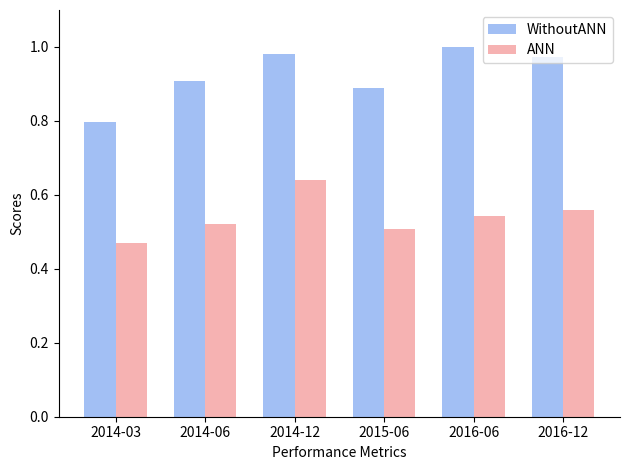

What is the difference between the second highest and second lowest values in the ANN series?

0.1